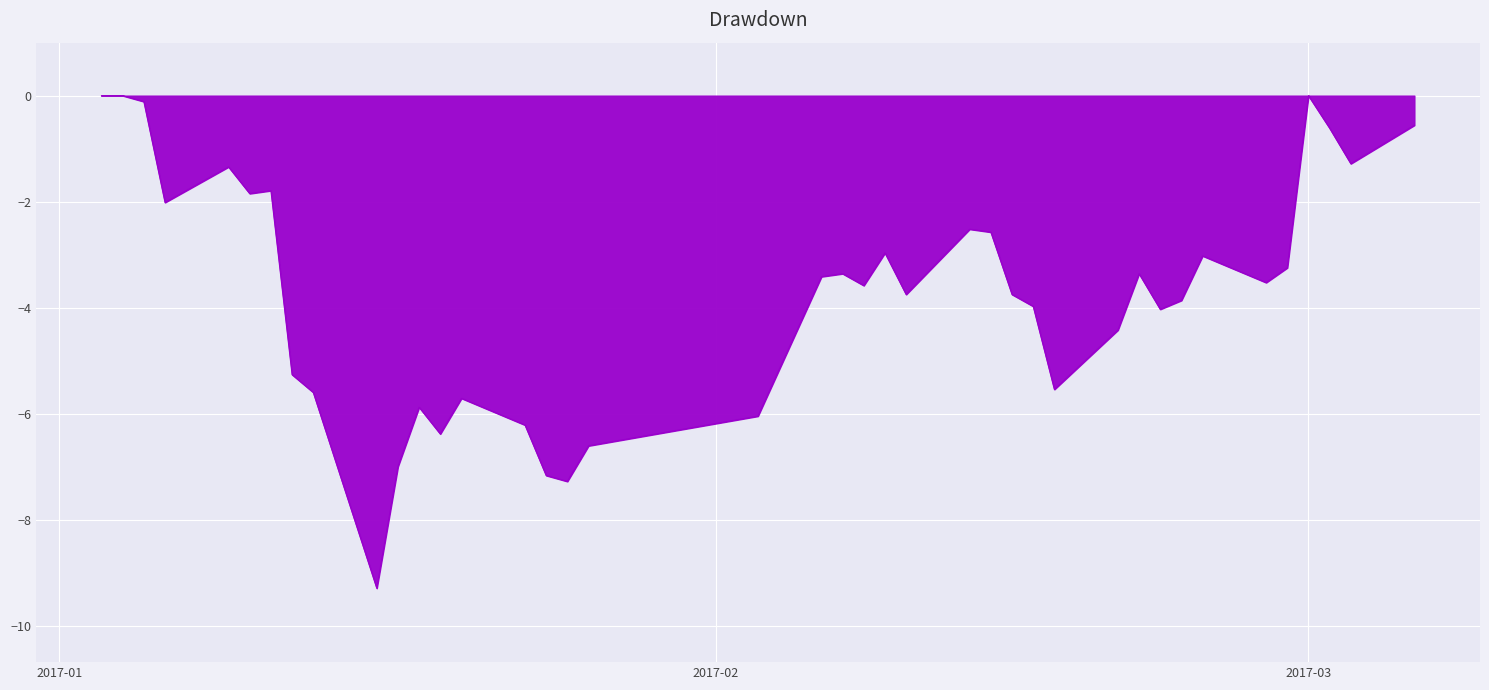

What is the difference between the maximum and minimum values?

9.3